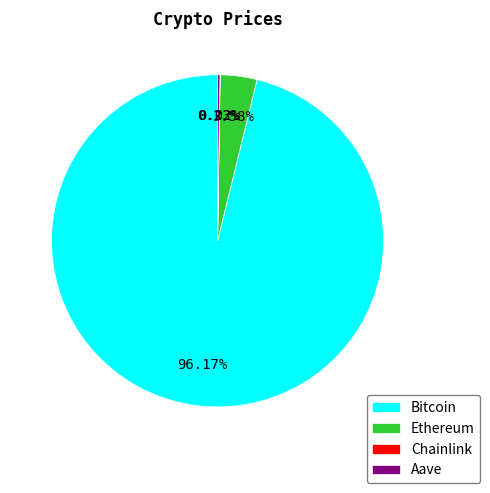

To the nearest percent, what is the average slice percentage?

25%